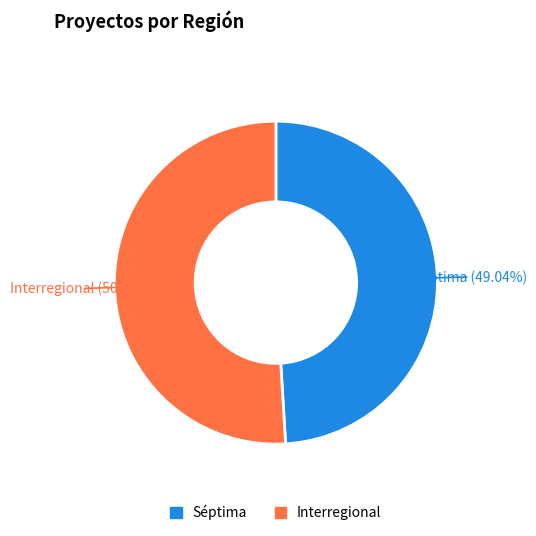

To the nearest percent, what is the difference between the Séptima and Interregional slice percentages?

2%